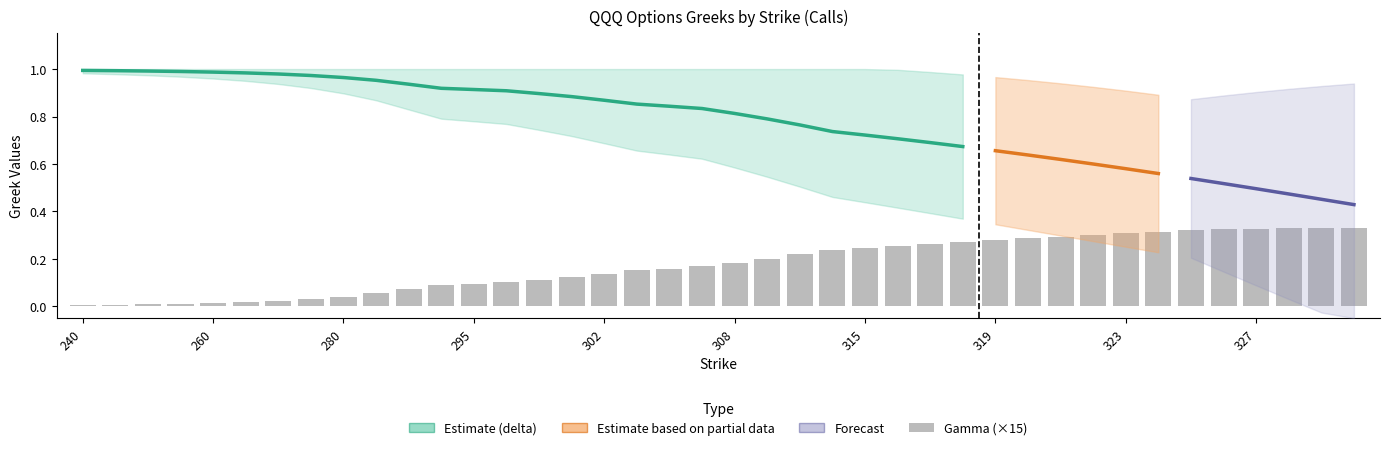

What is the value of the vega bar at the 23rd from the left?

0.3